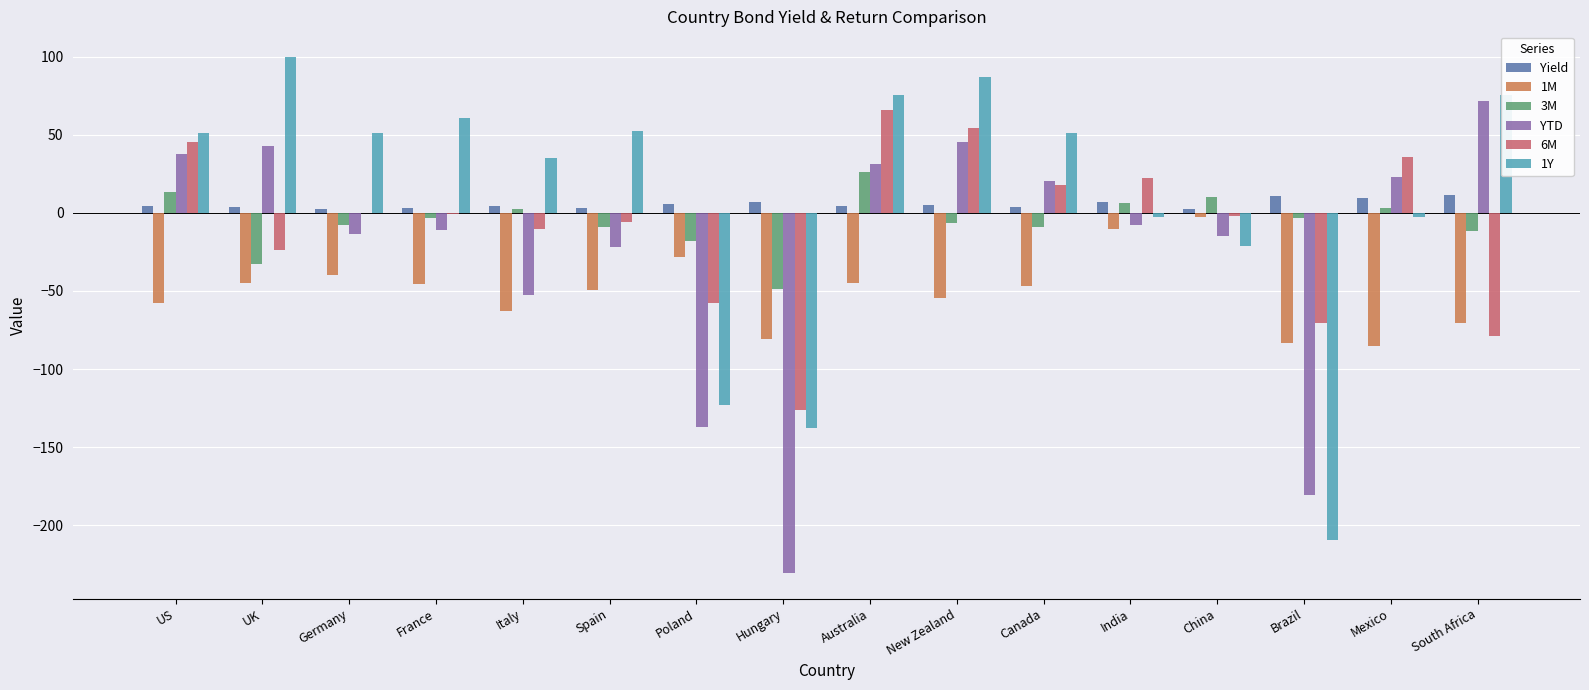

Which series changed the most between France and Canada?

YTD